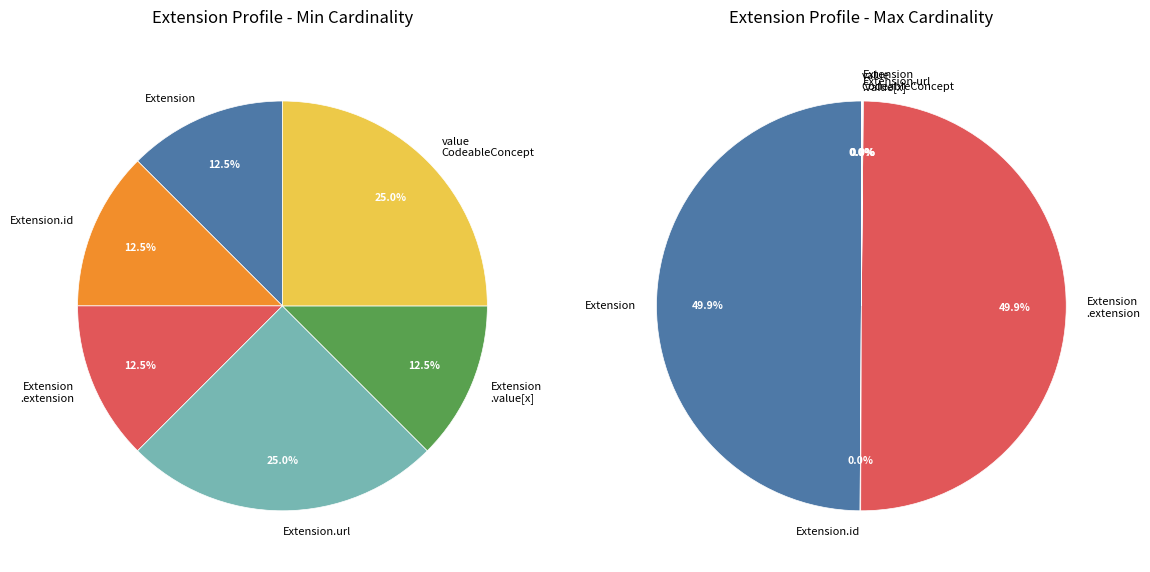

Does any single category account for the majority?

No